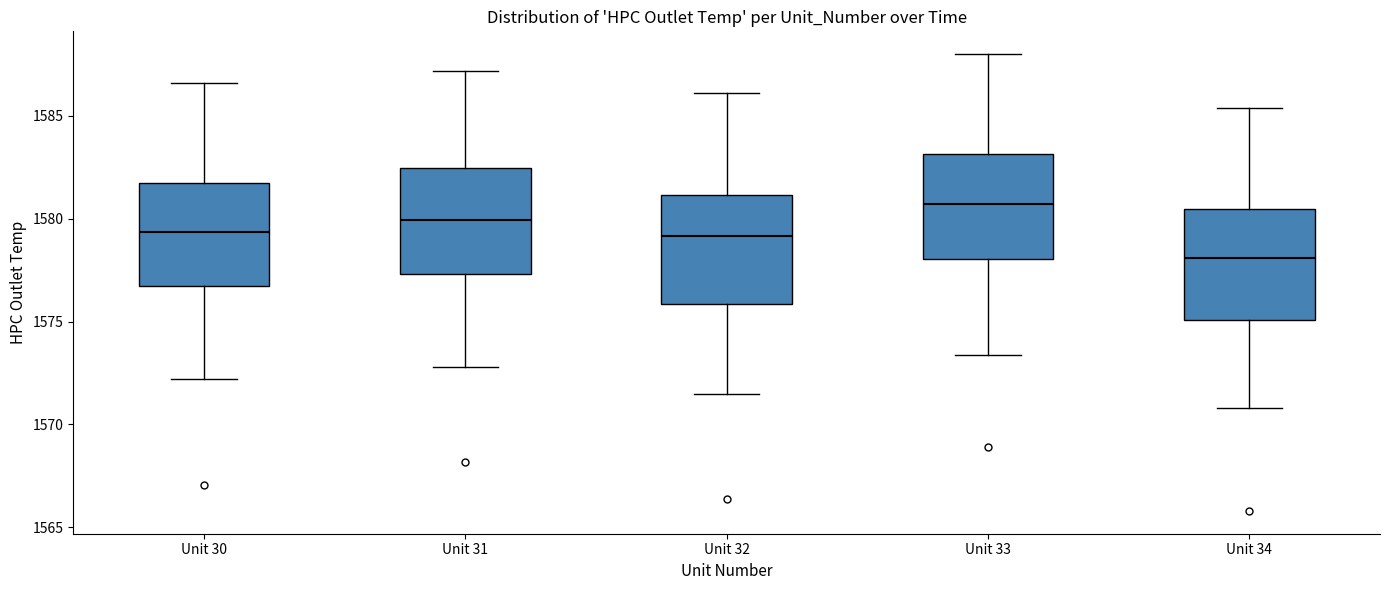

Which box's median line is the lowest?

Unit 34